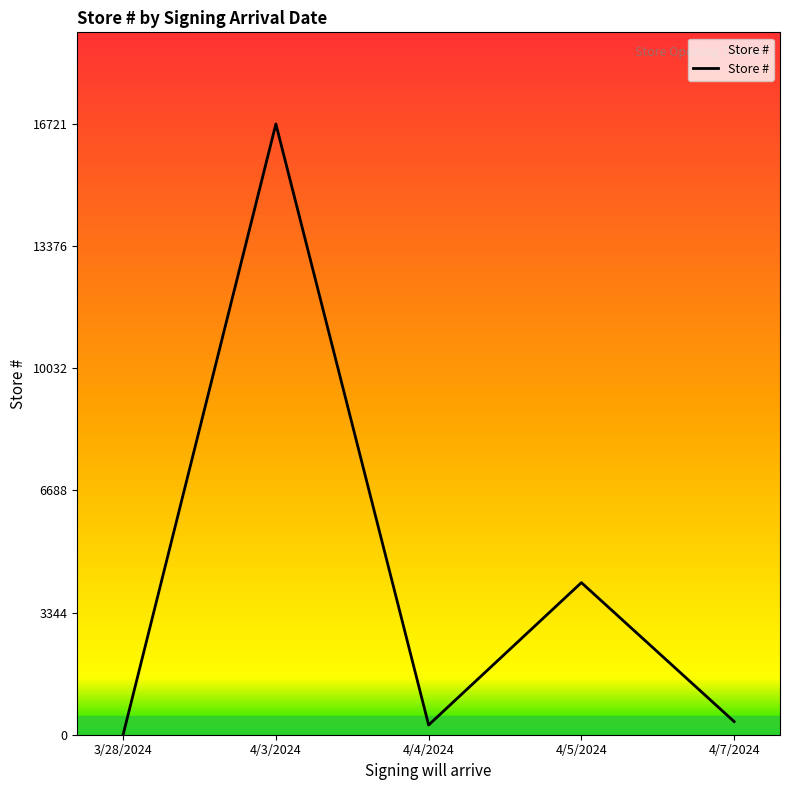

How many lines are shown in the chart?

1